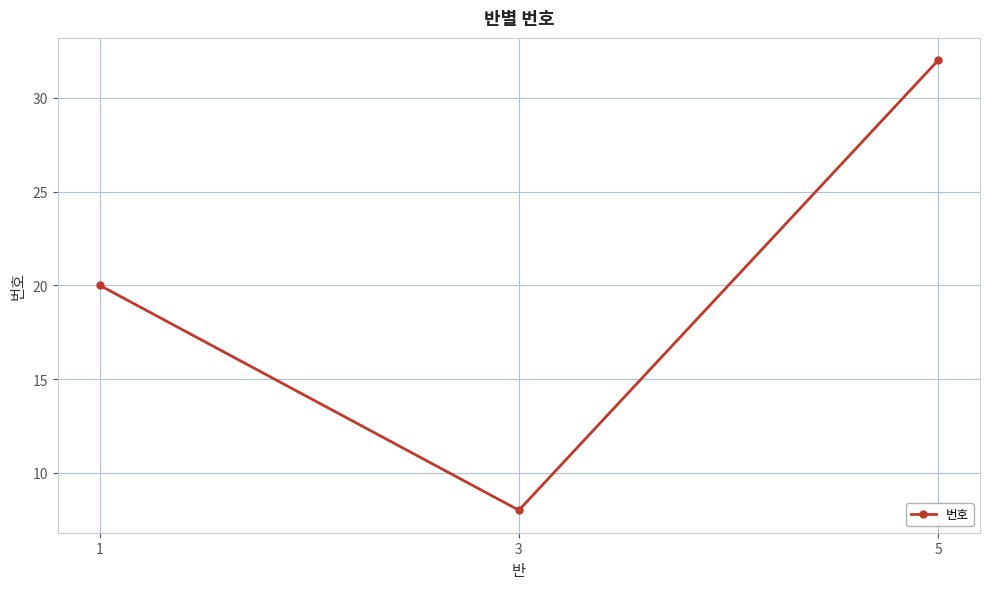

What is the smallest value displayed?

8